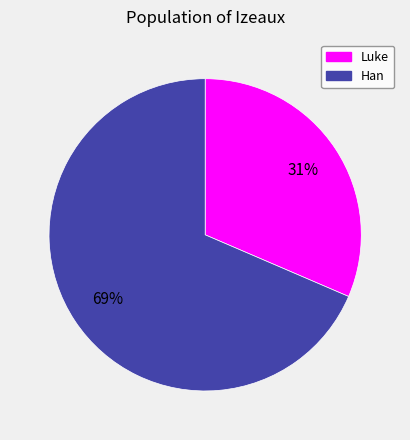

How many slices are in this pie chart?

2